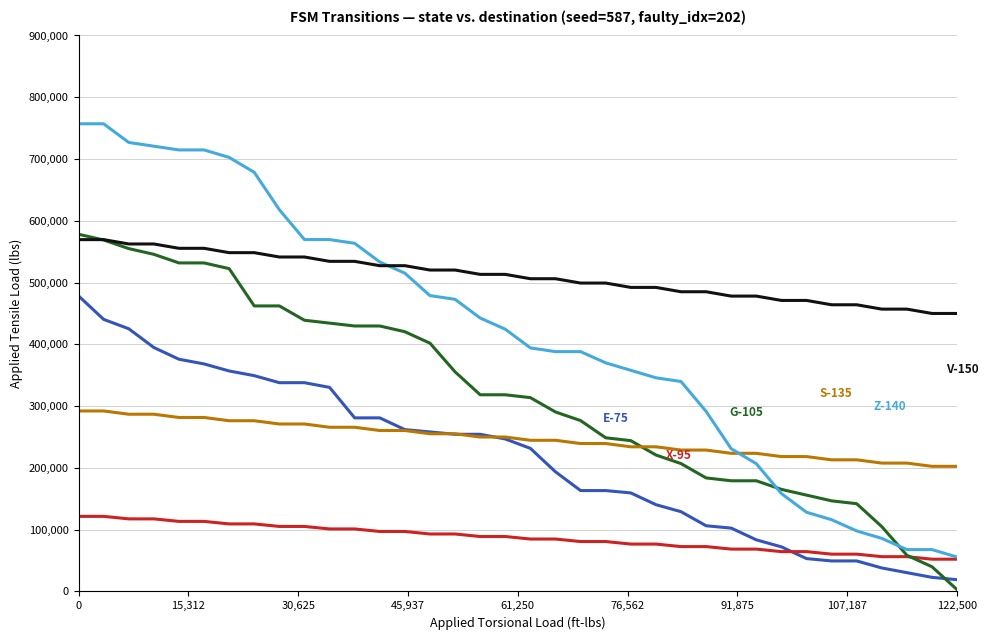

At which category does the chart reach its minimum across all series?

122,500